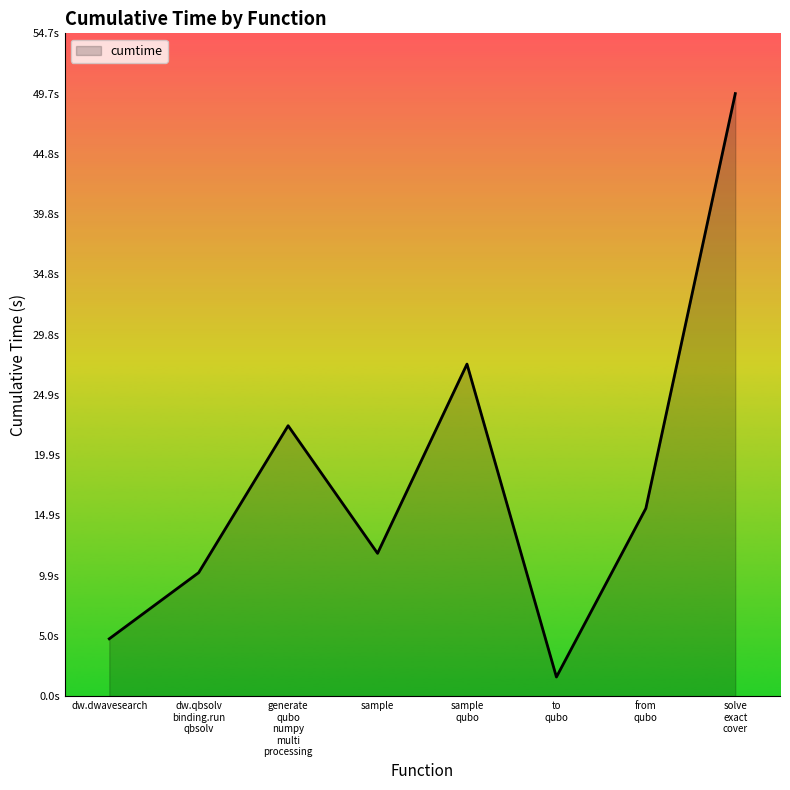

Does the chart display data point markers on the line(s)?

No